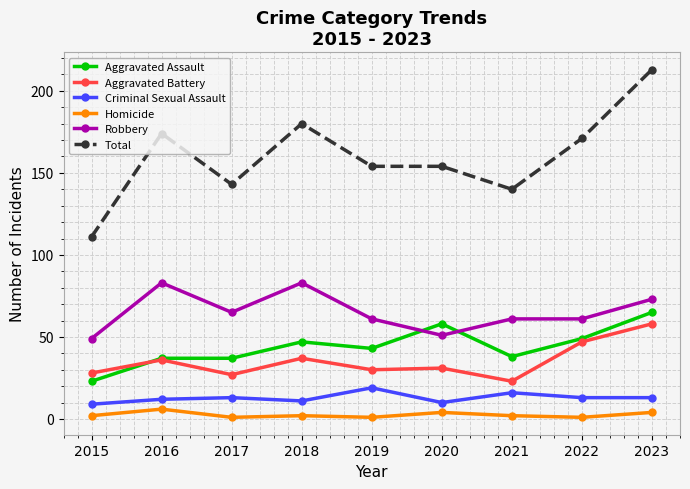

Reading left to right, list all the values displayed in this chart.

Aggravated Assault: 2015=23	2016=37	2017=37	2018=47	2019=43	2020=58	2021=38	2022=49	2023=65
Aggravated Battery: 2015=28	2016=36	2017=27	2018=37	2019=30	2020=31	2021=23	2022=47	2023=58
Criminal Sexual Assault: 2015=9	2016=12	2017=13	2018=11	2019=19	2020=10	2021=16	2022=13	2023=13
Homicide: 2015=2	2016=6	2017=1	2018=2	2019=1	2020=4	2021=2	2022=1	2023=4
Robbery: 2015=49	2016=83	2017=65	2018=83	2019=61	2020=51	2021=61	2022=61	2023=73
Total: 2015=111	2016=174	2017=143	2018=180	2019=154	2020=154	2021=140	2022=171	2023=213